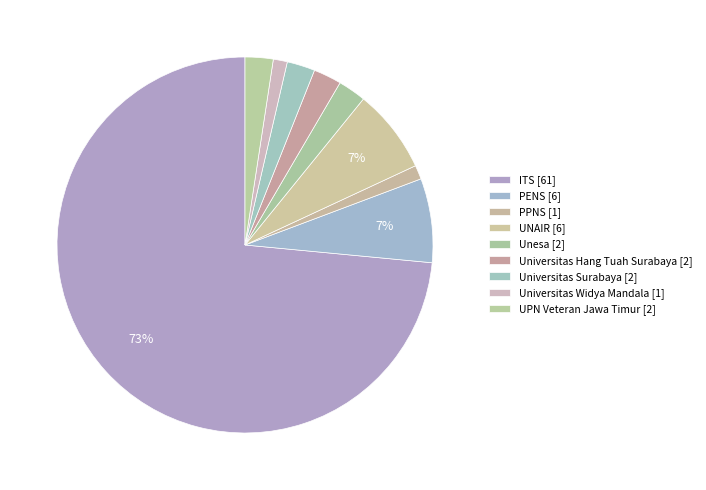

Between Universitas Hang Tuah Surabaya and Unesa, which is larger?

Universitas Hang Tuah Surabaya